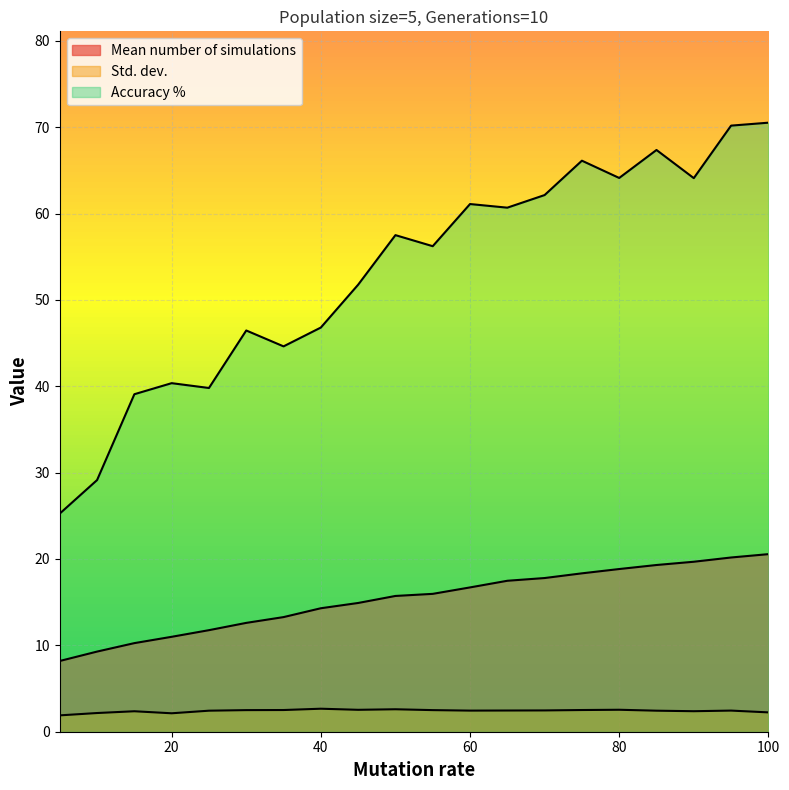

What is the sum of the Std. dev. values at 90 and 85?

4.8